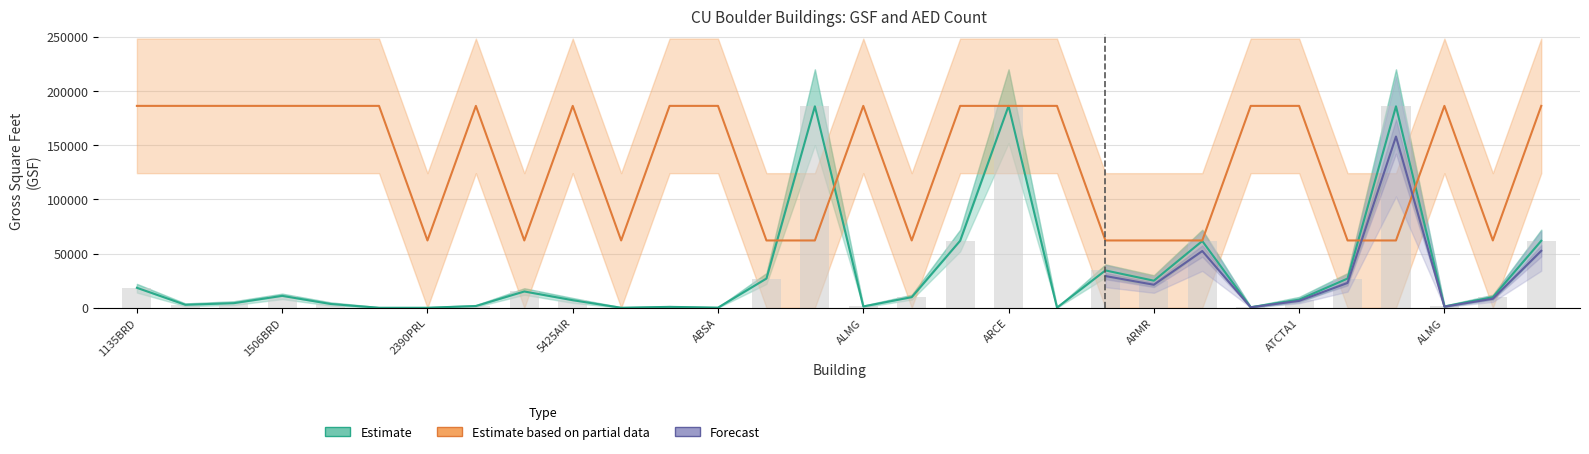

At which category is the sum across all series the highest?

ARCE